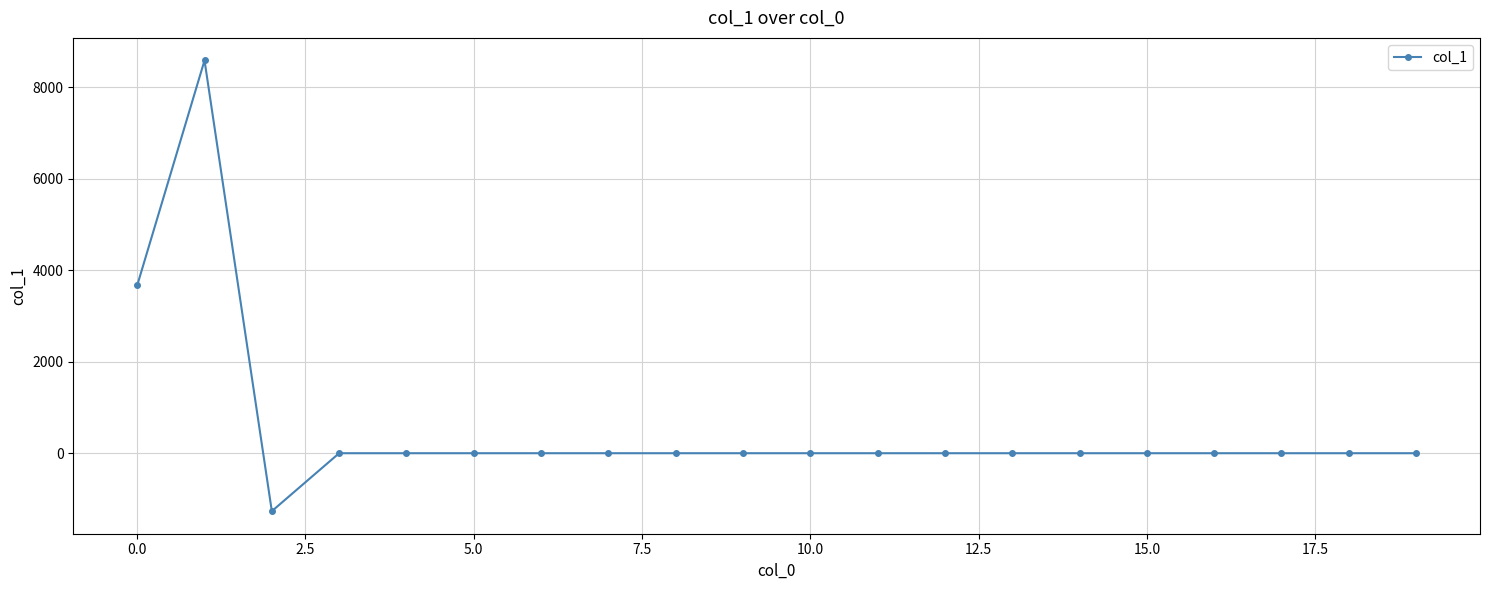

What is the sum of all values?

10984.9